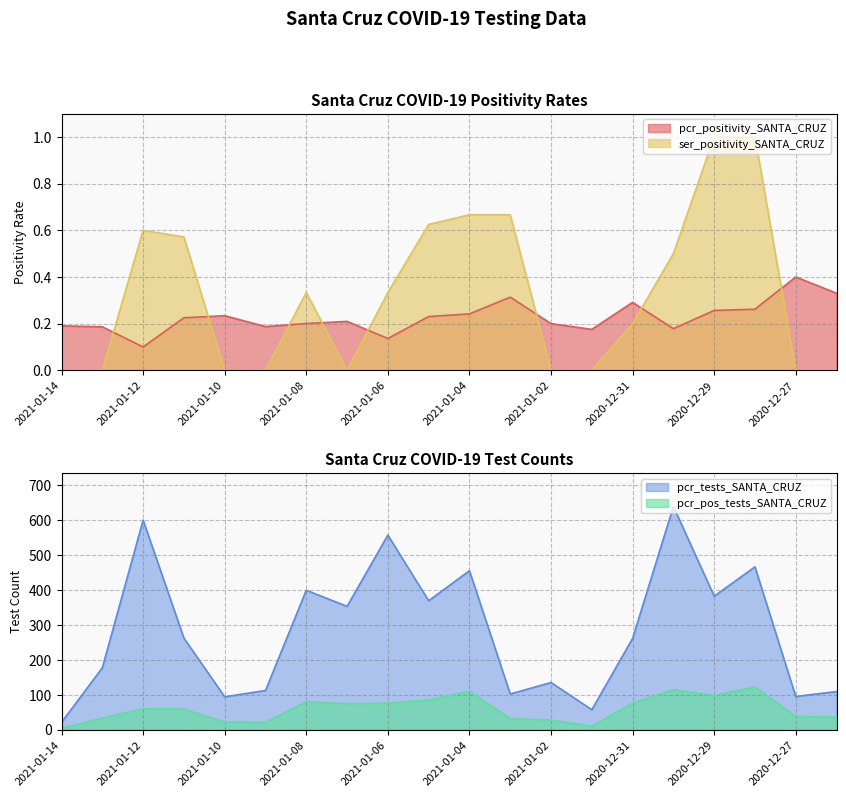

The pcr_pos_tests_SANTA_CRUZ series shows 16.1 at 2021-01-02. True or false?

False